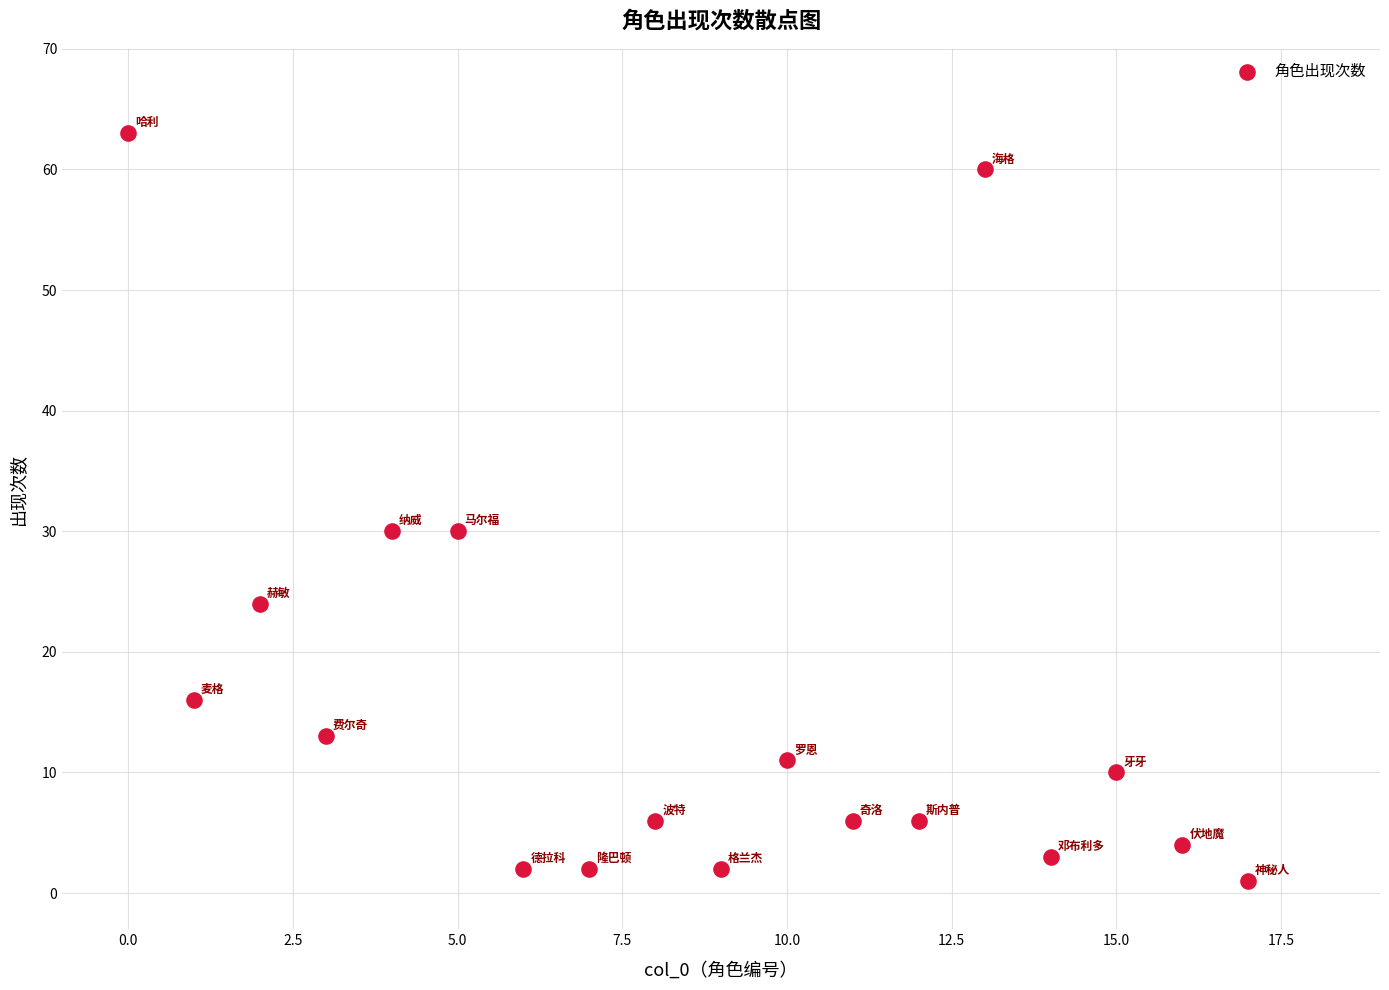

What is the range of Y values (max minus min)?

62